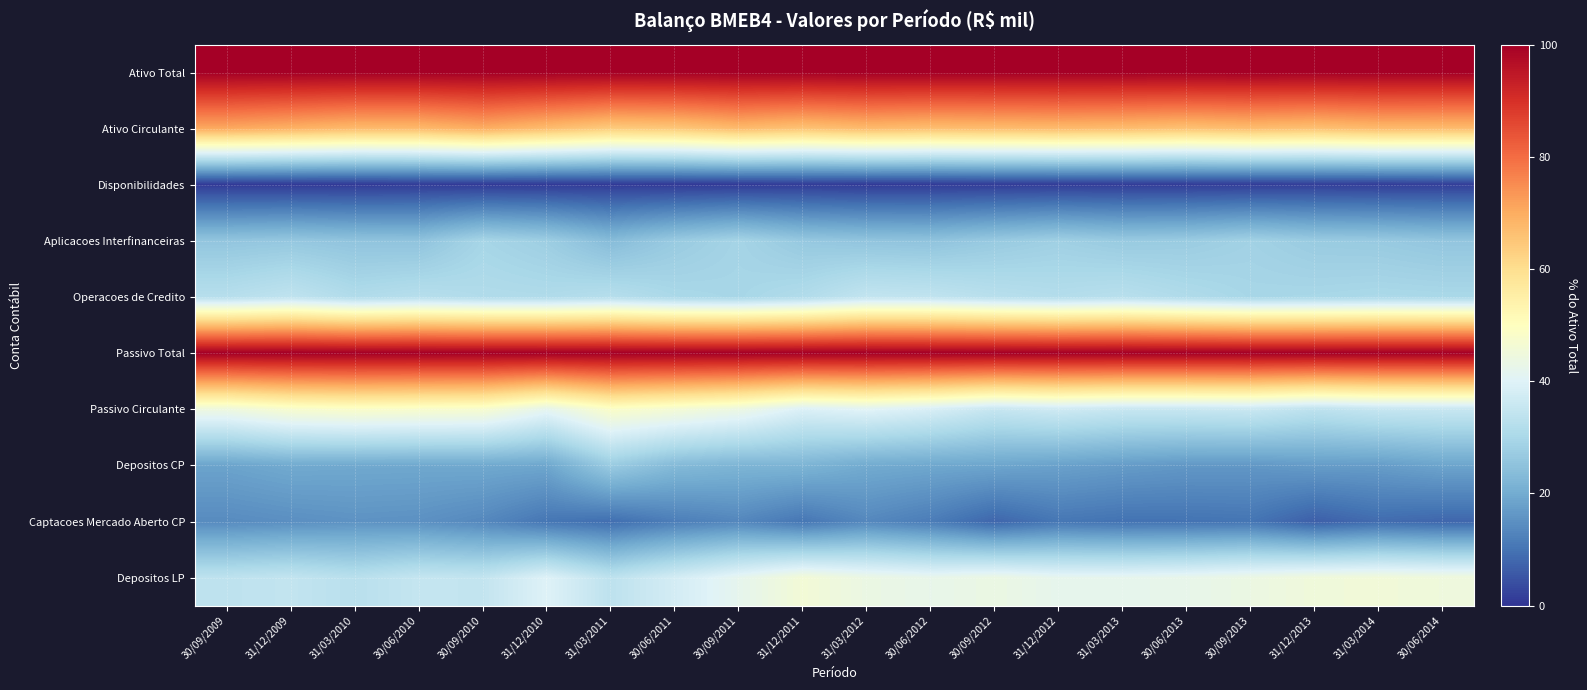

Between 30/06/2013 and 31/03/2011, which is larger?

30/06/2013